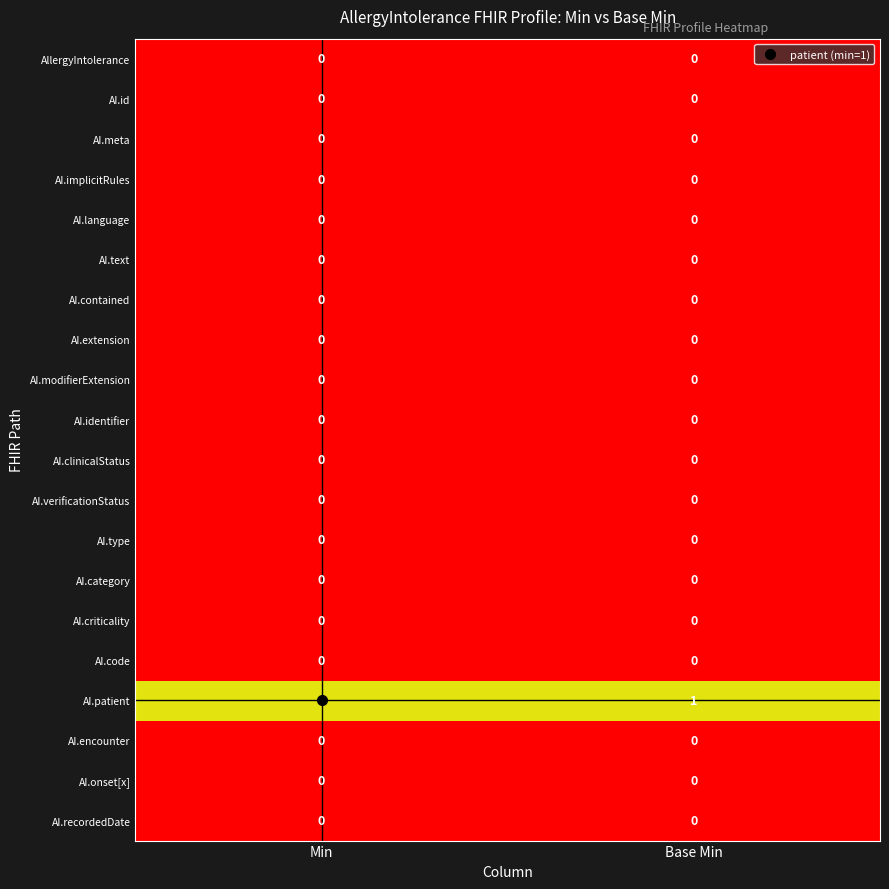

Which series has the largest total across all categories?

AI.patient